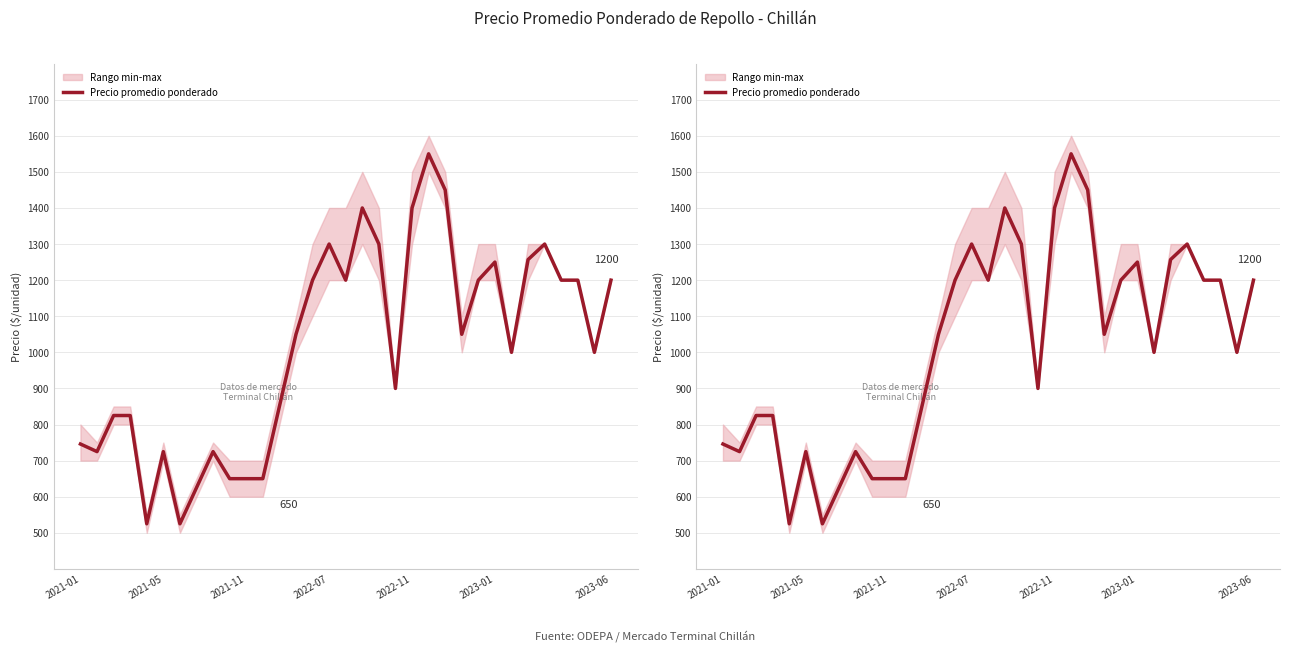

Is this an area chart (filled region under the line)?

No